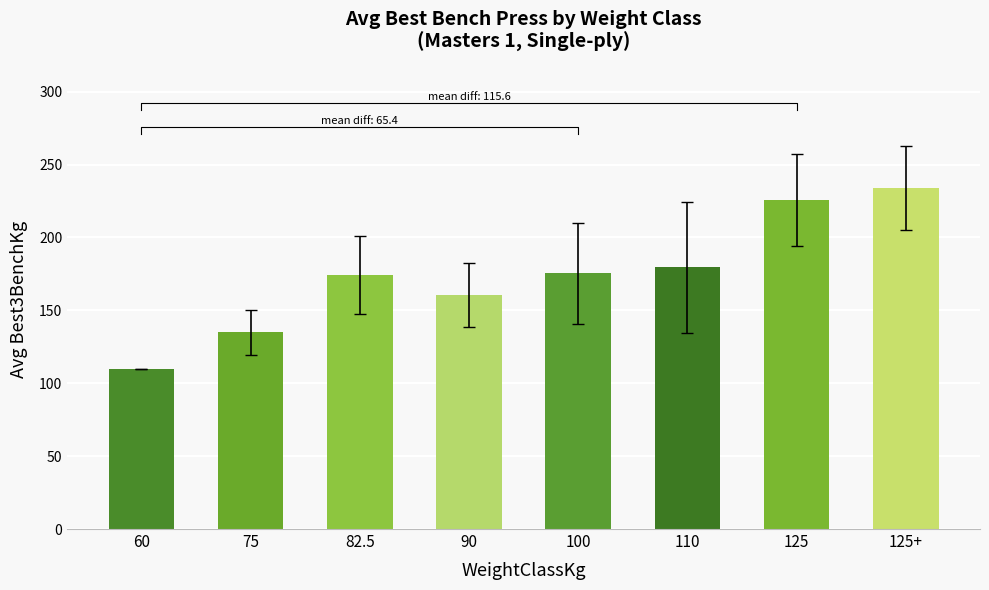

Which category has the lowest value across all series?

60